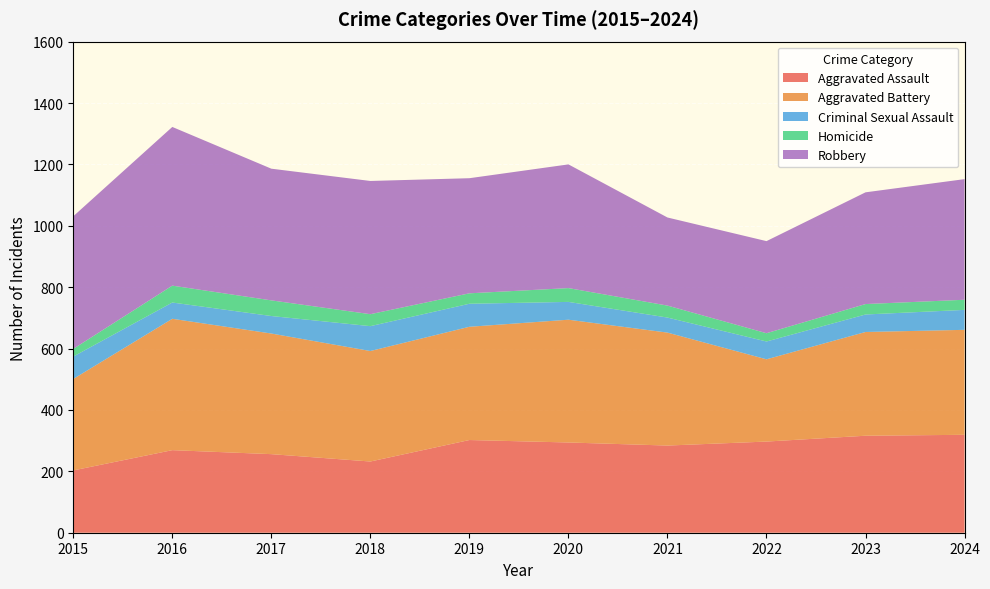

Reading left to right, what are all the values shown in this chart?

Aggravated Assault: 2015=203	2016=269	2017=256	2018=232	2019=302	2020=294	2021=284	2022=297	2023=316	2024=319
Aggravated Battery: 2015=298	2016=428	2017=393	2018=360	2019=369	2020=400	2021=368	2022=268	2023=338	2024=342
Criminal Sexual Assault: 2015=73	2016=53	2017=57	2018=81	2019=75	2020=58	2021=49	2022=58	2023=57	2024=65
Homicide: 2015=25	2016=55	2017=51	2018=39	2019=34	2020=45	2021=39	2022=27	2023=34	2024=33
Robbery: 2015=432	2016=517	2017=429	2018=434	2019=375	2020=403	2021=287	2022=300	2023=364	2024=393